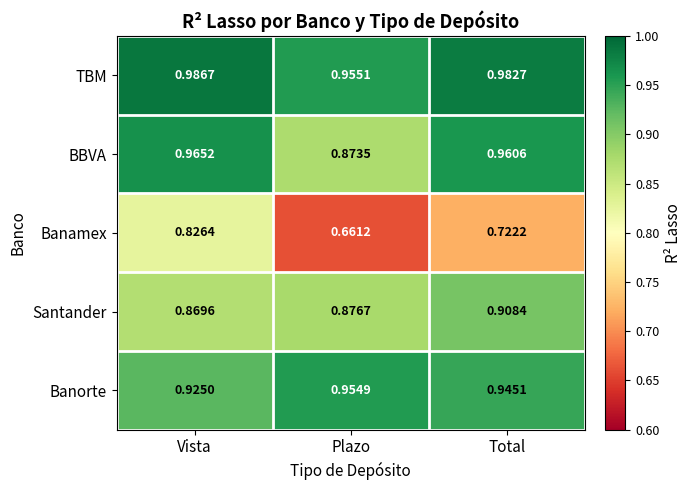

Count the number of categories in the chart.

3